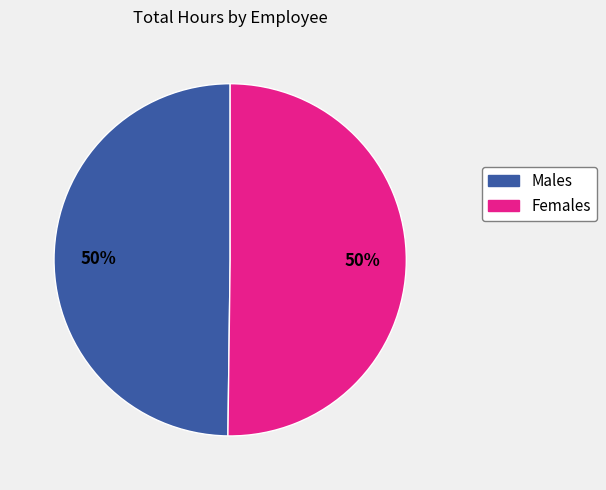

To the nearest percent, what is the average slice percentage?

50%